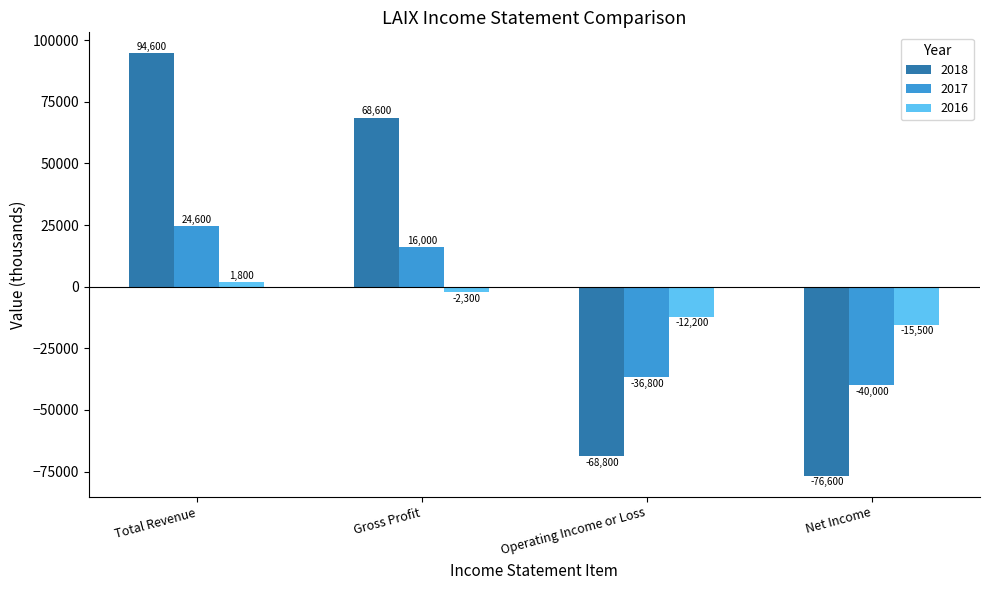

At Operating Income or Loss, list the series in order from smallest to largest.

2018, 2017, 2016